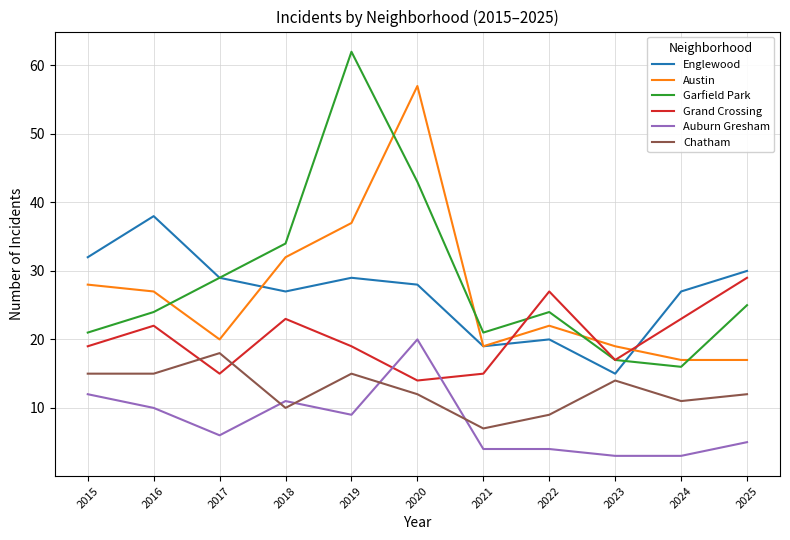

True or false: Auburn Gresham and Englewood cross at least once.

False